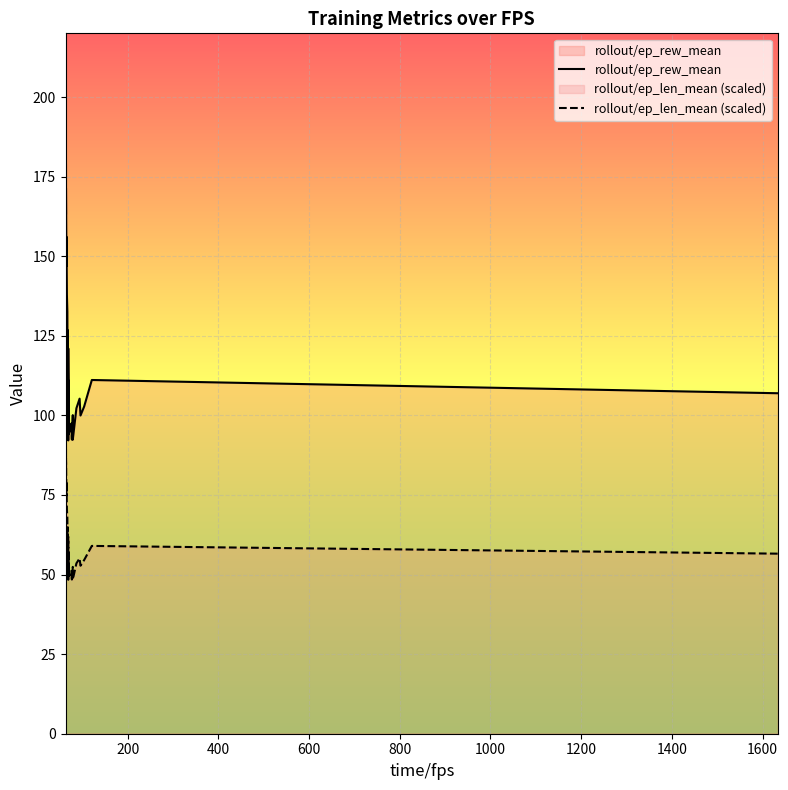

Is the value of rollout/ep_len_mean (scaled) at 25 greater than the value of rollout/ep_rew_mean at 35?

No